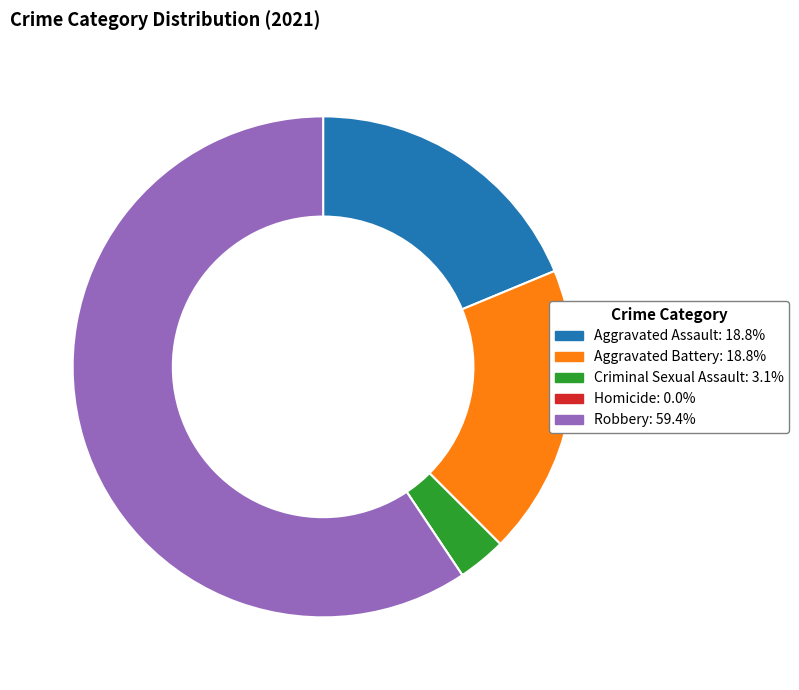

Which category has the biggest portion of the pie?

Robbery